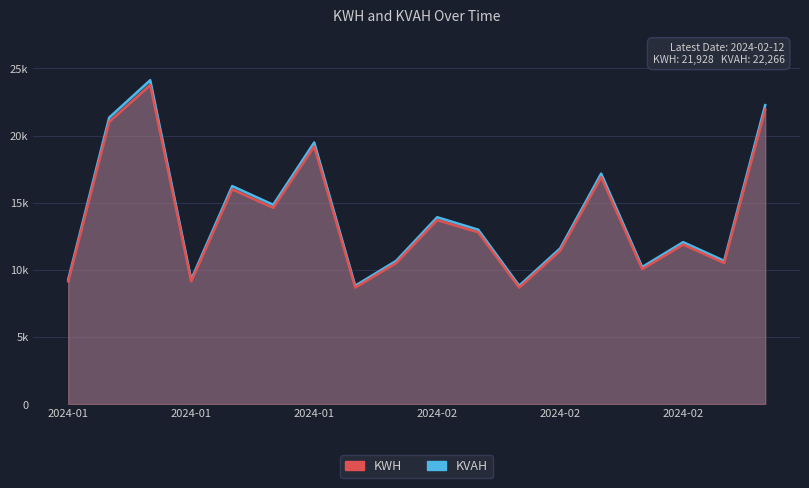

What is the label of the 6th point from the left?

2024-01-09